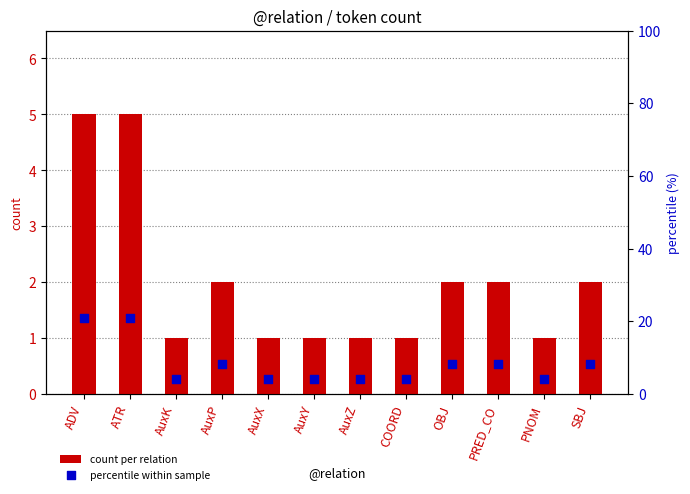

At how many categories does at least one series exceed 12?

2